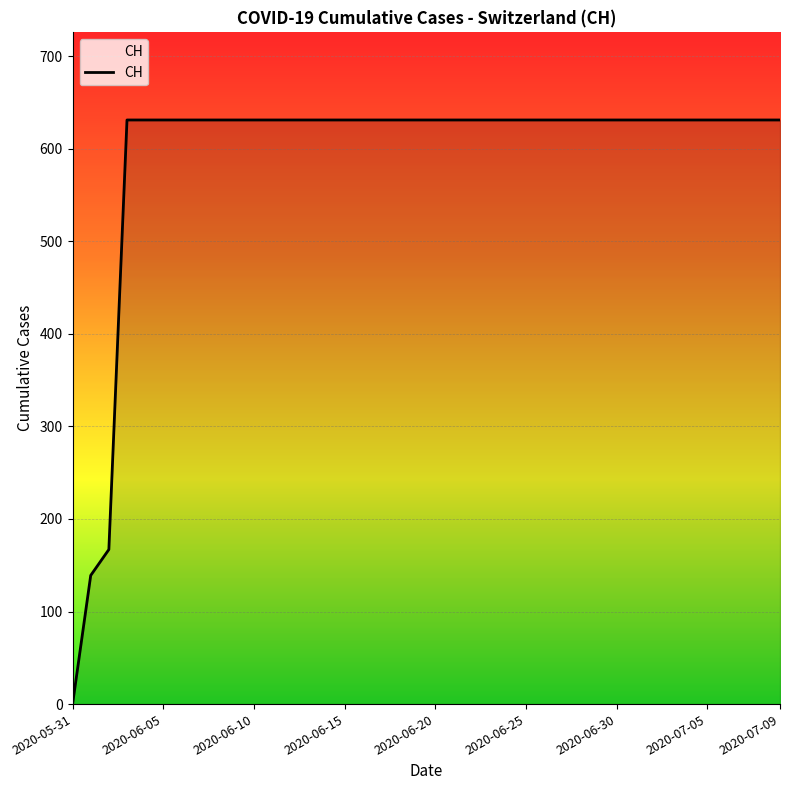

What is the difference between the maximum and minimum values?

631